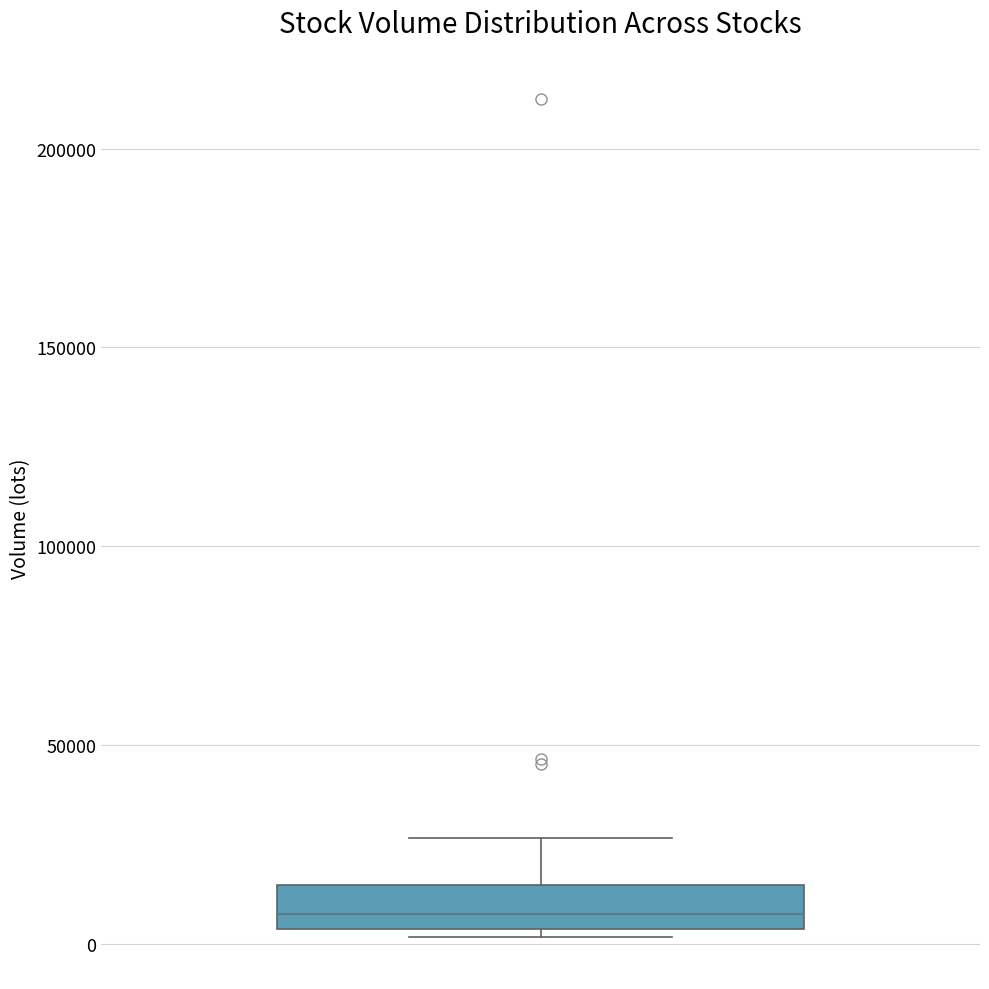

Transcribe this box plot: give where the median line is, the range the box spans, and where the two whiskers end, as read against the y-axis. The values are not printed on the chart, so give them approximately, as read against the axis.

median 5000 (just above the box's lower edge), box 5000 to 15000, whiskers 0 to 25000